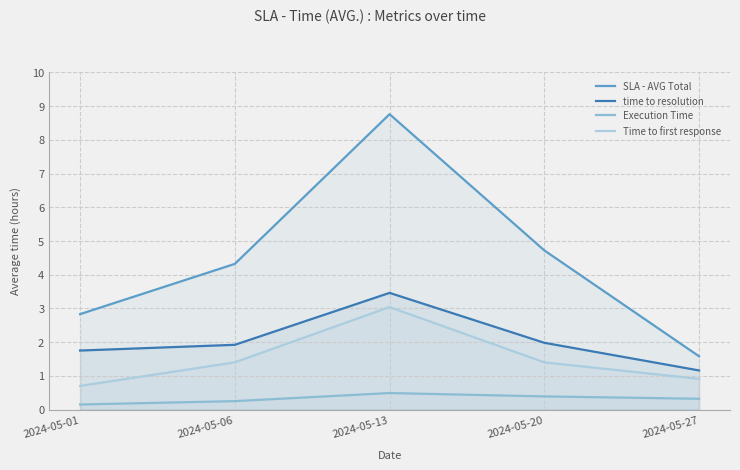

Between 2024-05-20 and 2024-05-13, which is larger?

2024-05-13